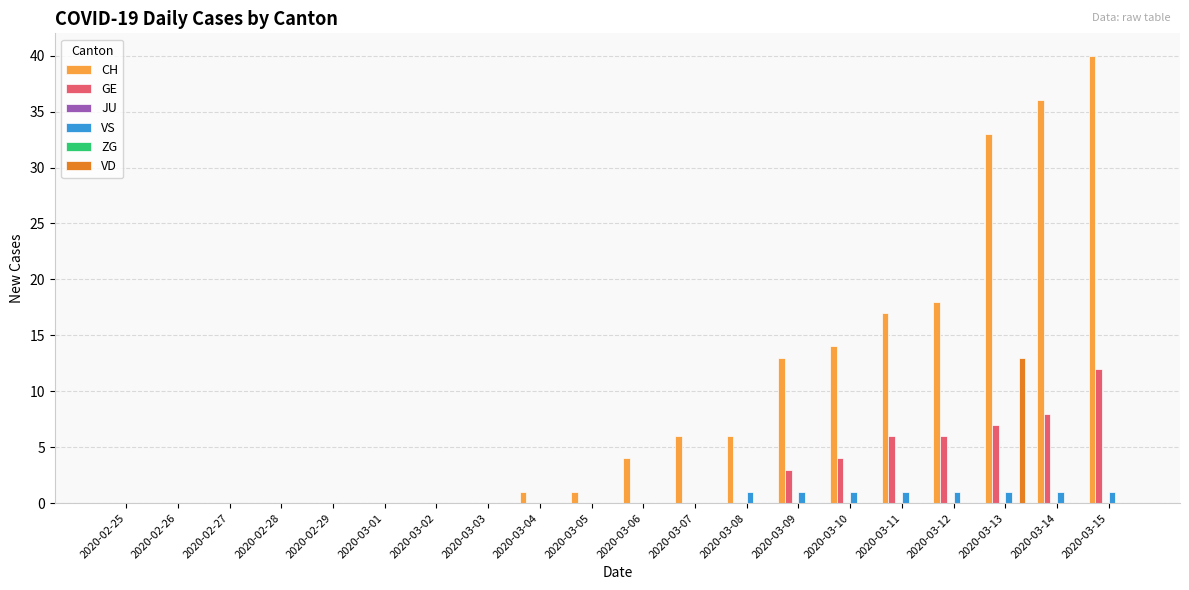

What is the total value across all series at 2020-03-13?

54